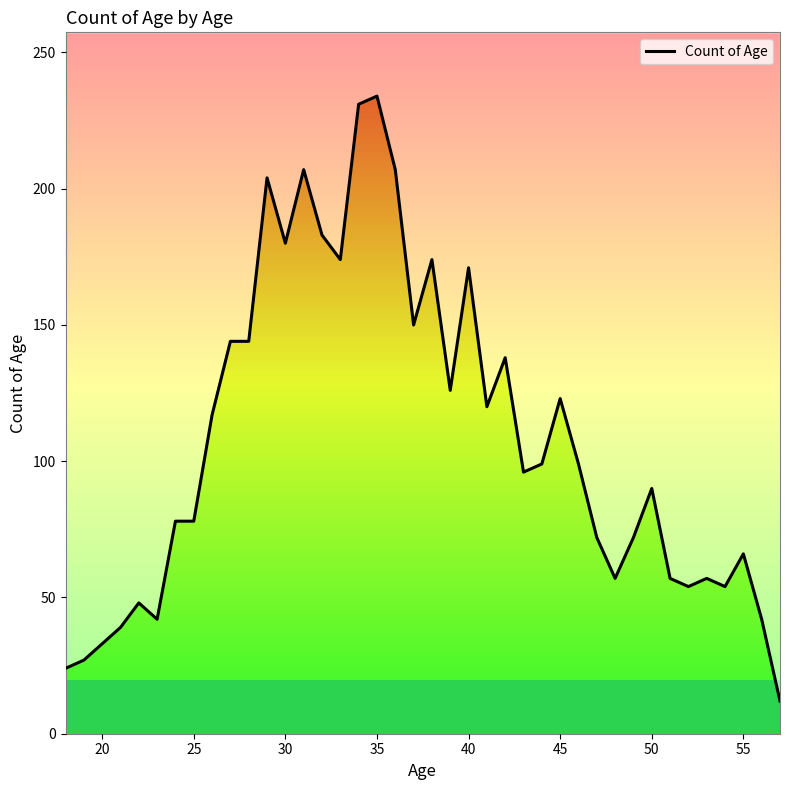

True or false: the data has more than 2 interior local peaks.

True